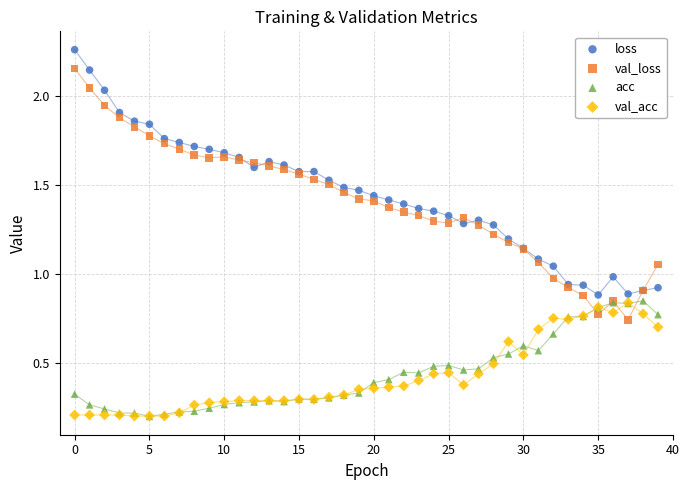

Which series reaches the maximum Y coordinate?

loss